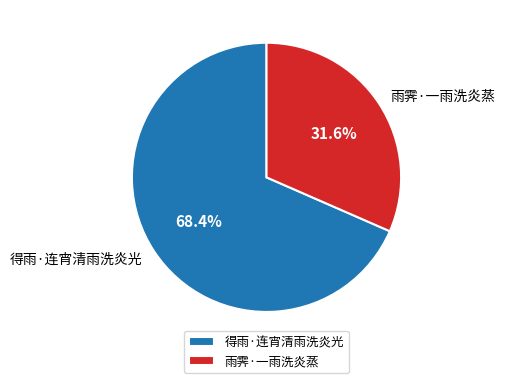

Which category accounts for the majority?

得雨·连宵清雨洗炎光